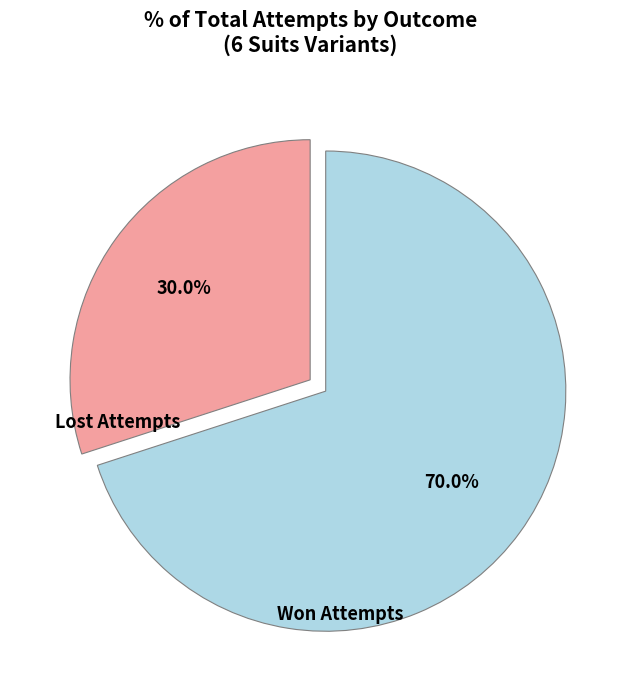

Is there a majority slice in this chart?

Yes